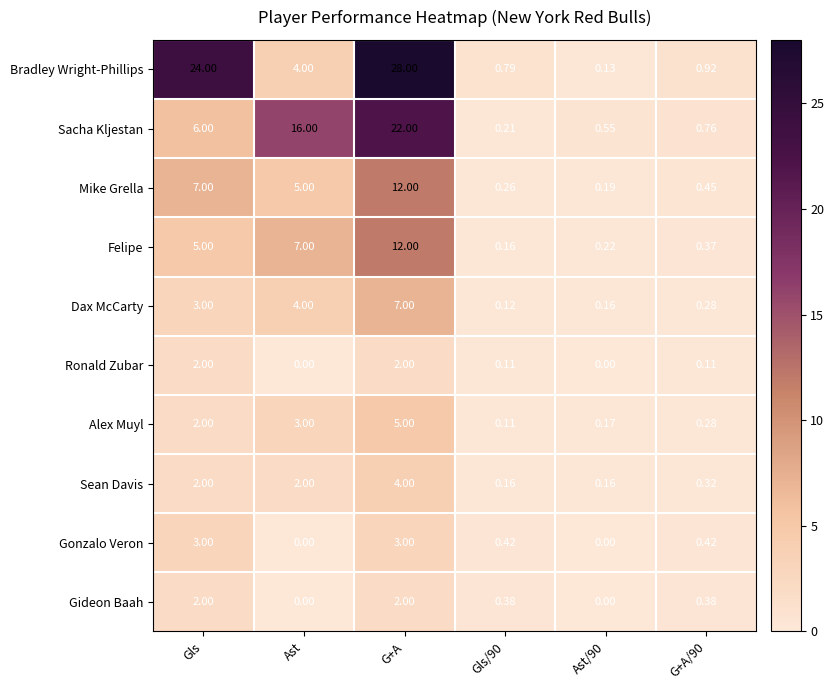

At how many categories does at least one series exceed 9?

3